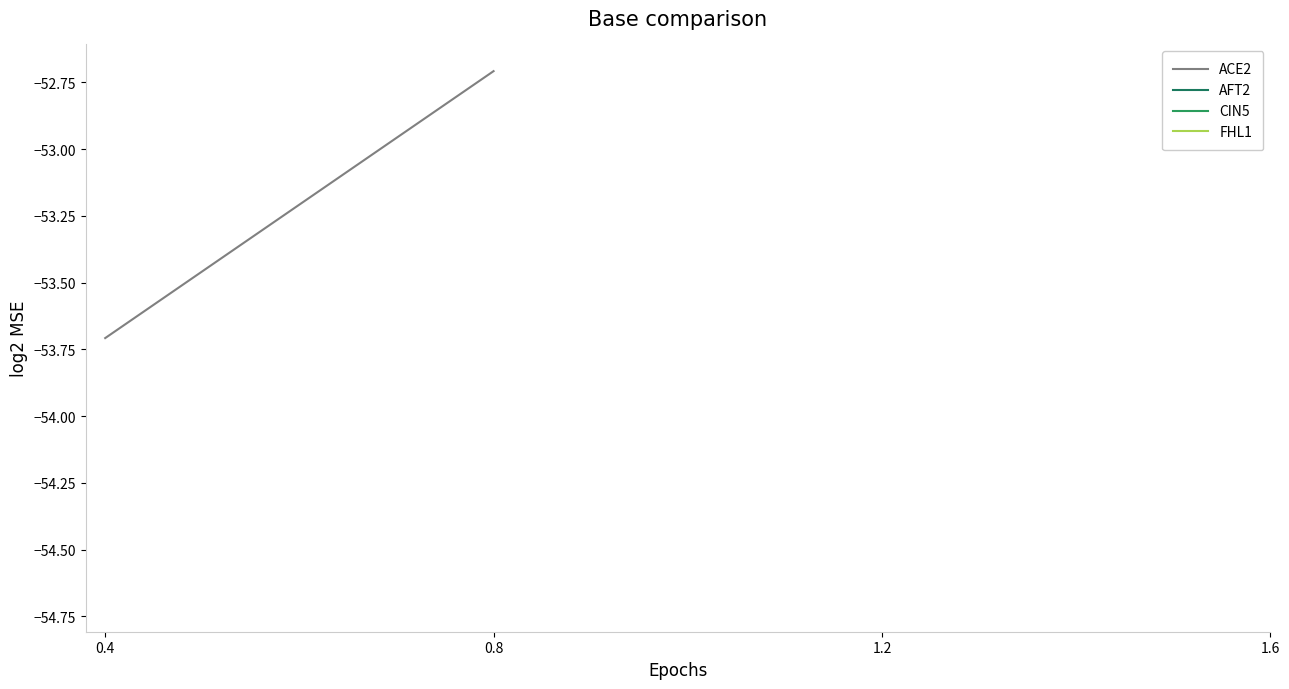

True or false: CIN5 has more than 2 points higher than both neighbors.

False